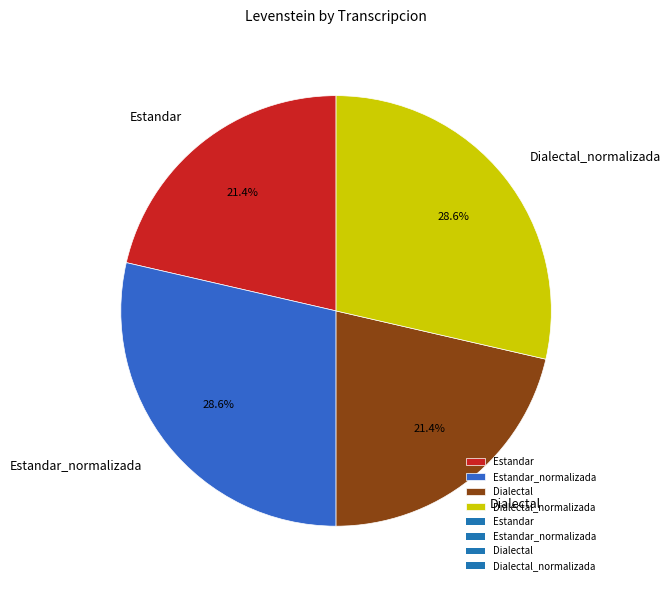

How many slices are in this pie chart?

4